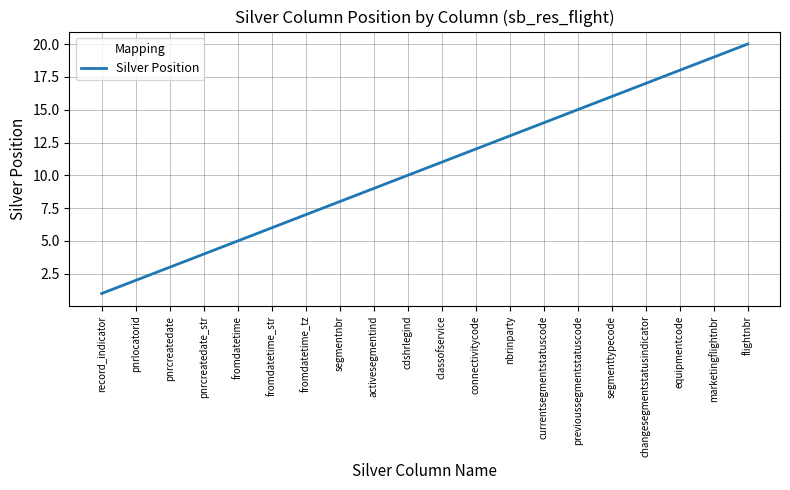

Reading left to right, transcribe all the data shown in this chart.

record_indicator=1	pnrlocatorid=2	pnrcreatedate=3	pnrcreatedate_str=4	fromdatetime=5	fromdatetime_str=6	fromdatetime_tz=7	segmentnbr=8	activesegmentind=9	cdshrlegind=10	classofservice=11	connectivitycode=12	nbrinparty=13	currentsegmentstatuscode=14	previoussegmentstatuscode=15	segmenttypecode=16	changesegmentstatusindicator=17	equipmentcode=18	marketingflightnbr=19	flightnbr=20